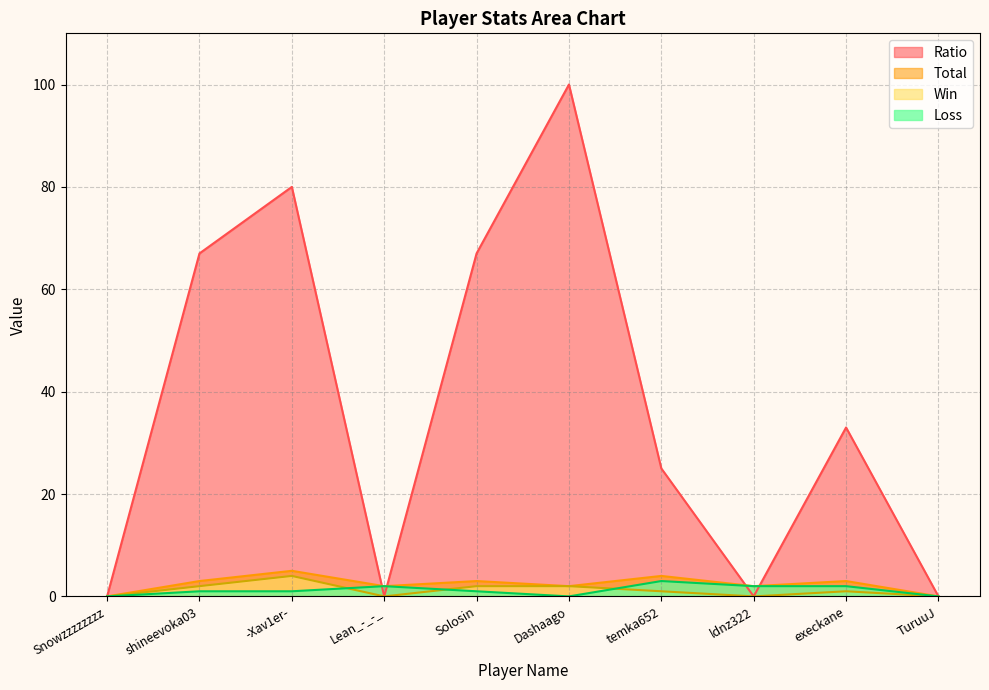

Between Snowzzzzzzzz and TuruuJ, which series saw the biggest shift?

Ratio